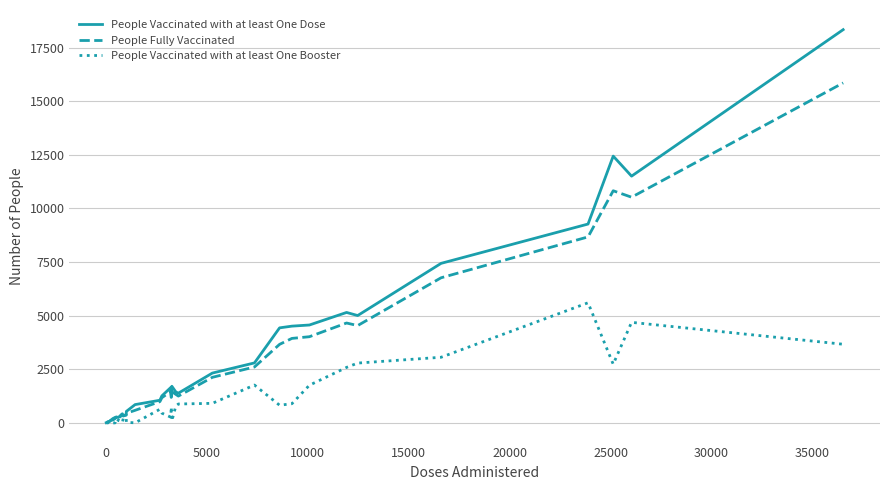

Which series has the widest spread of values?

People Vaccinated with at least One Dose